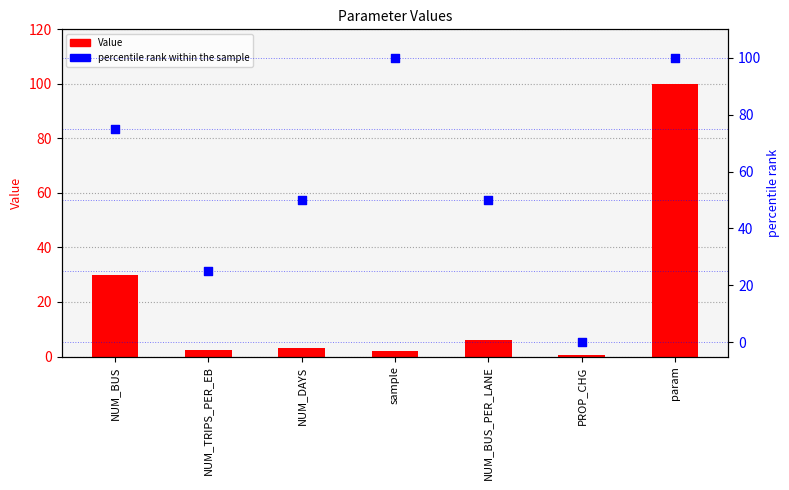

What is the total value across all series at NUM_DAYS?

53.0